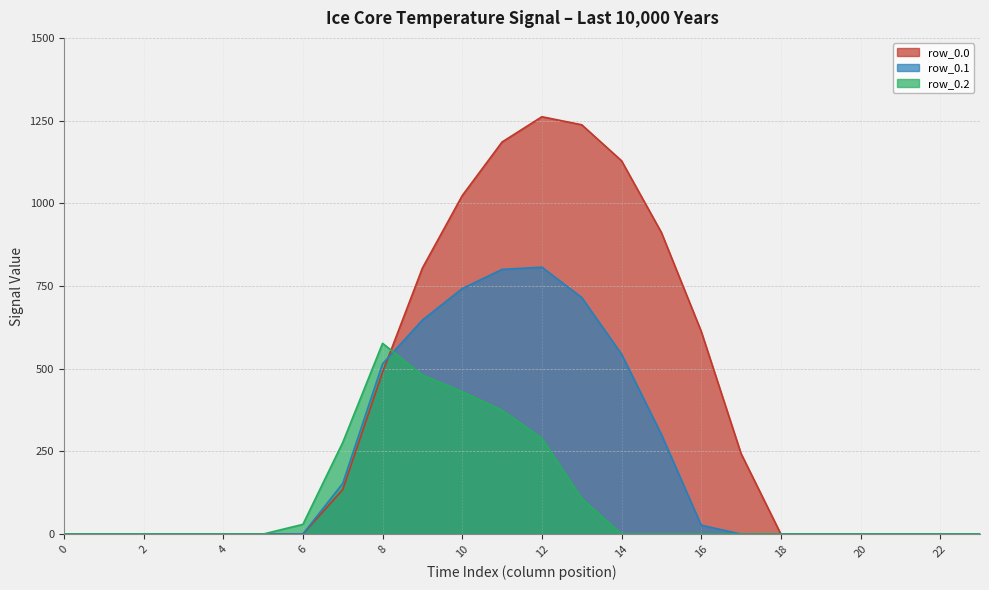

Which series has the widest spread of values?

row_0.0